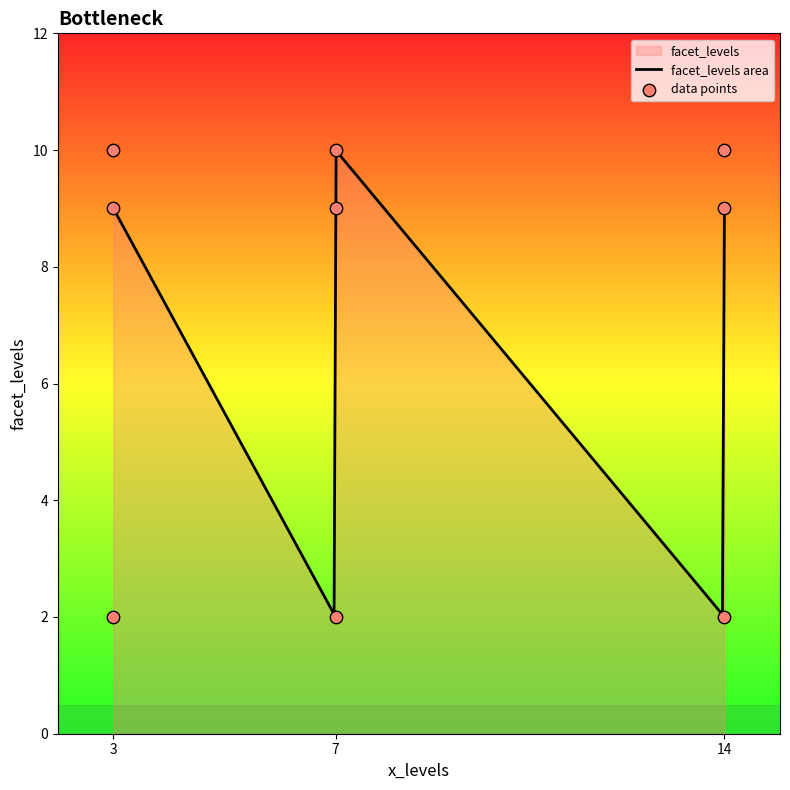

What is the change in value from 7 to 7?

+1